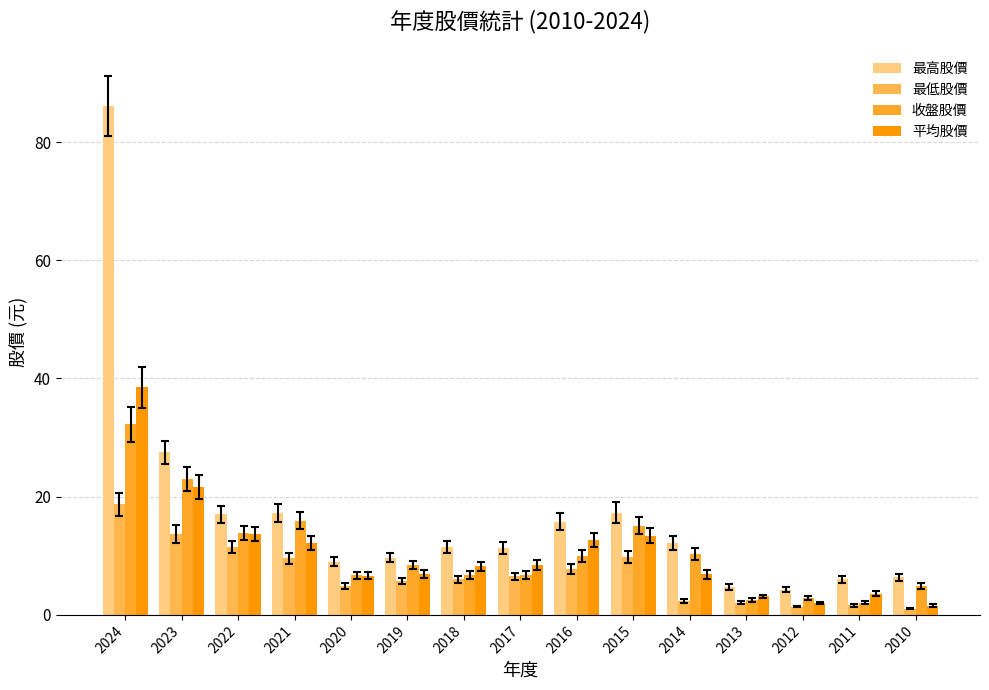

Rank the series by their maximum value, from lowest to highest.

最低股價, 收盤股價, 平均股價, 最高股價